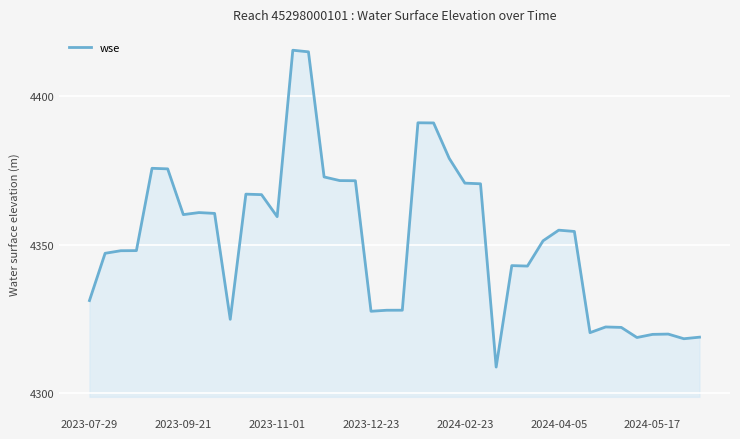

What is the smallest value displayed?

4308.9